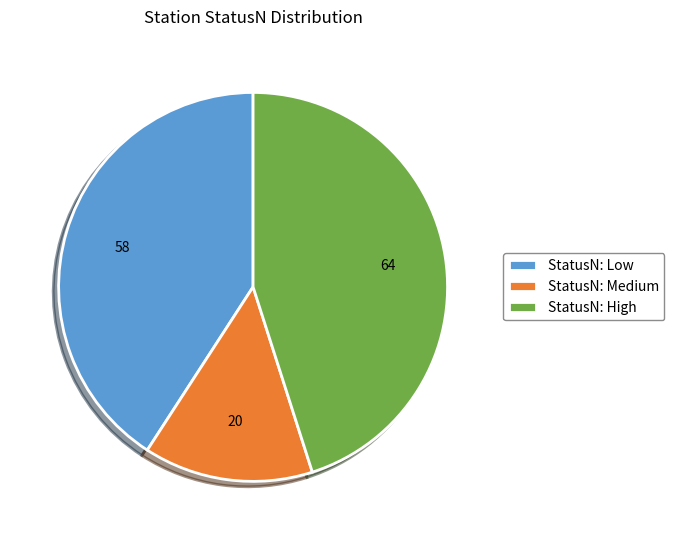

How many slices are in this pie chart?

3